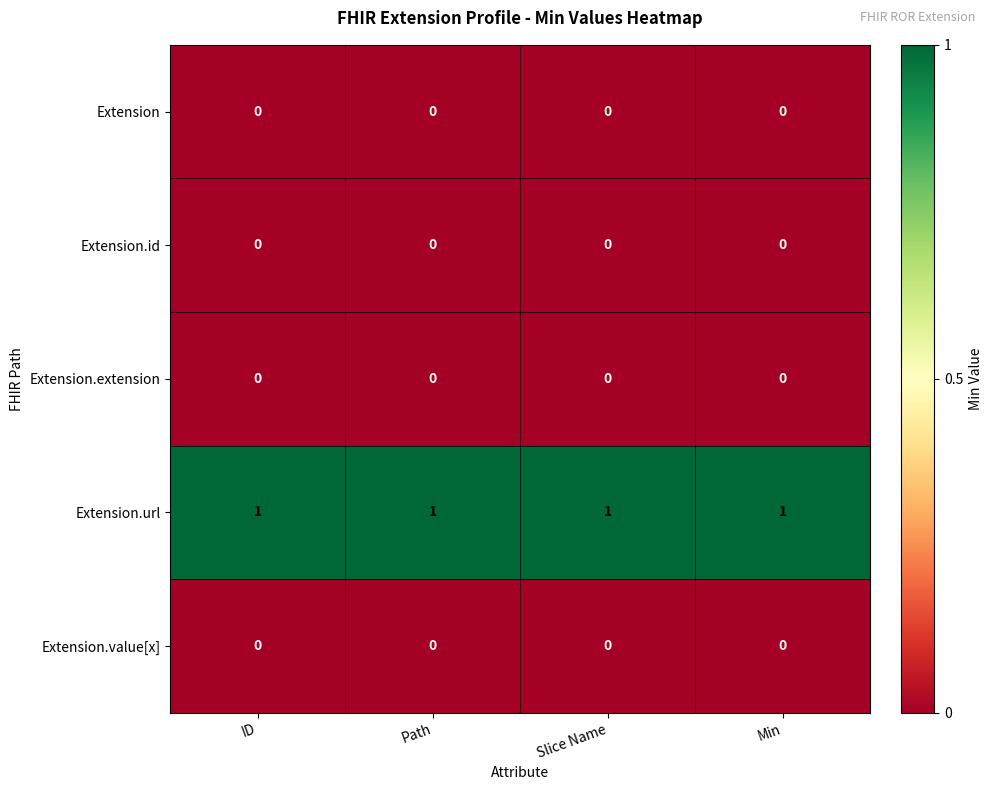

The value of Extension.id at Slice Name is 0. True or false?

True